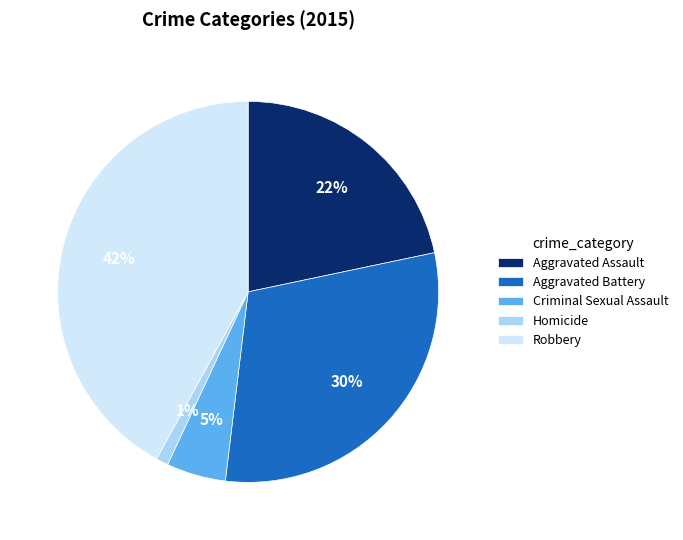

To the nearest percent, what percentage of the pie is Robbery?

42%